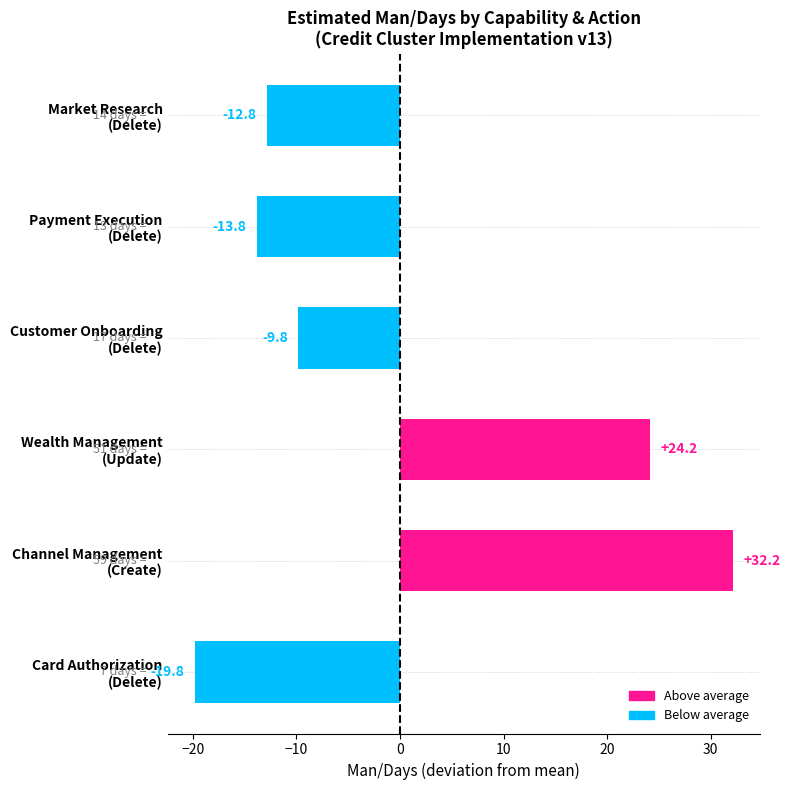

What is the smallest value displayed?

-19.8